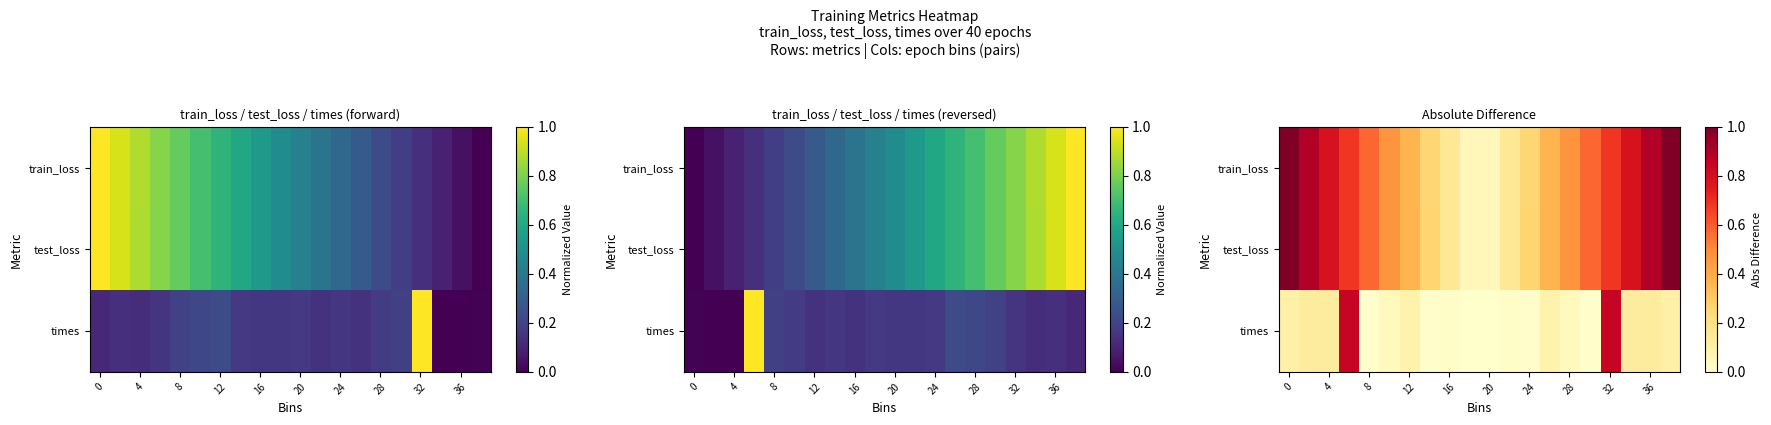

Count the number of data series in this chart.

3